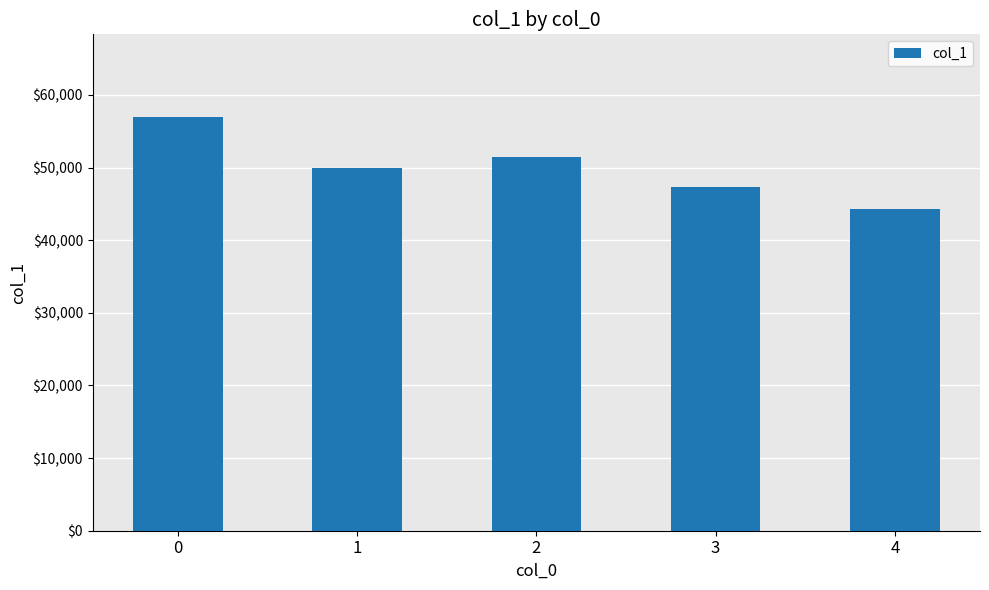

Rank the categories by value from highest to lowest.

0, 2, 1, 3, 4